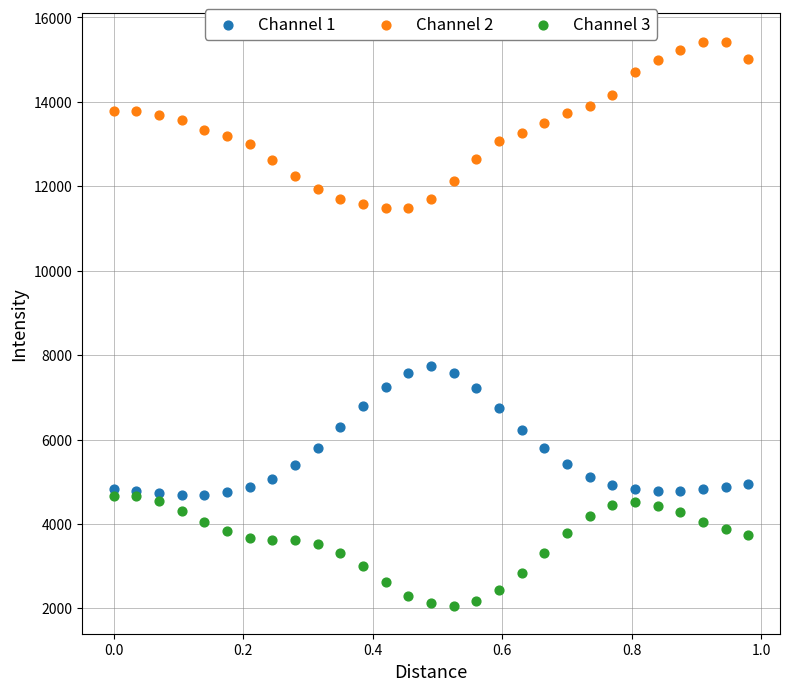

Which series reaches the maximum Y coordinate?

Channel 2